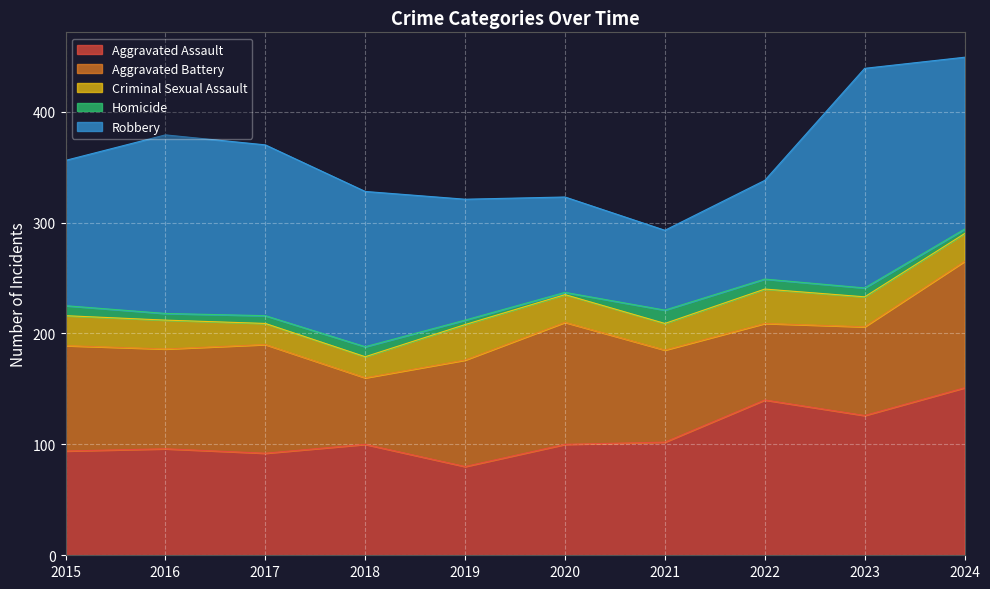

Is it true that Aggravated Battery equals 83 at 2021?

True